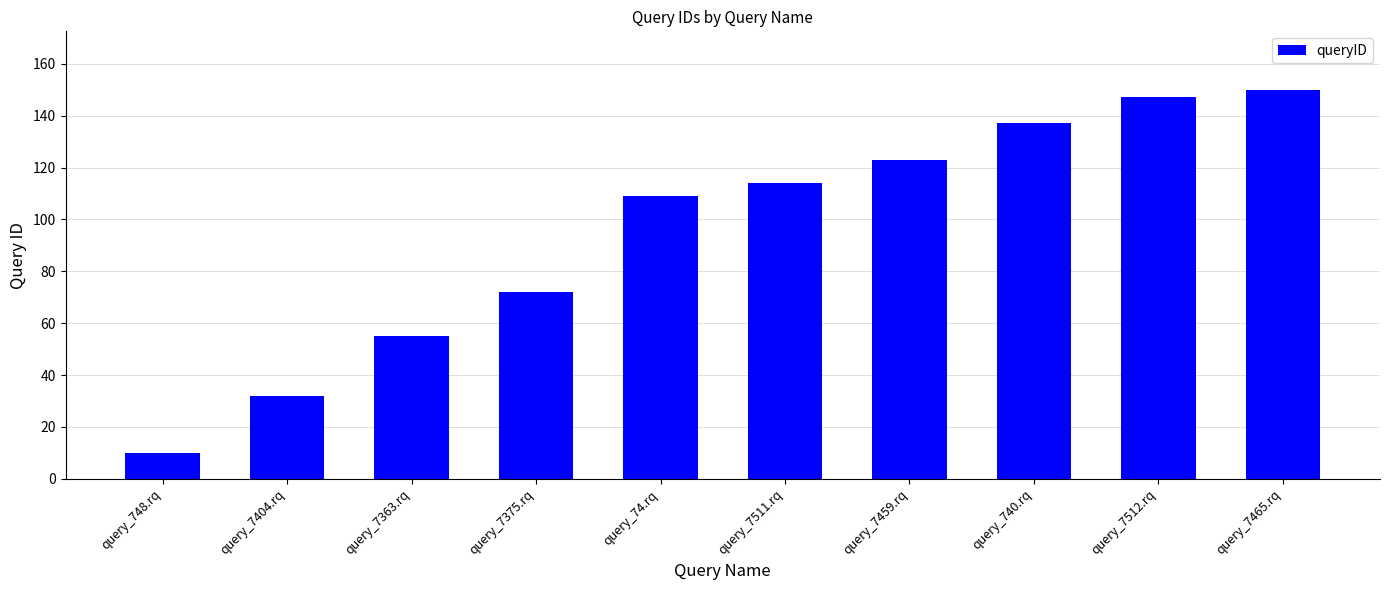

Which has a higher value, query_7465.rq or query_7375.rq?

query_7465.rq